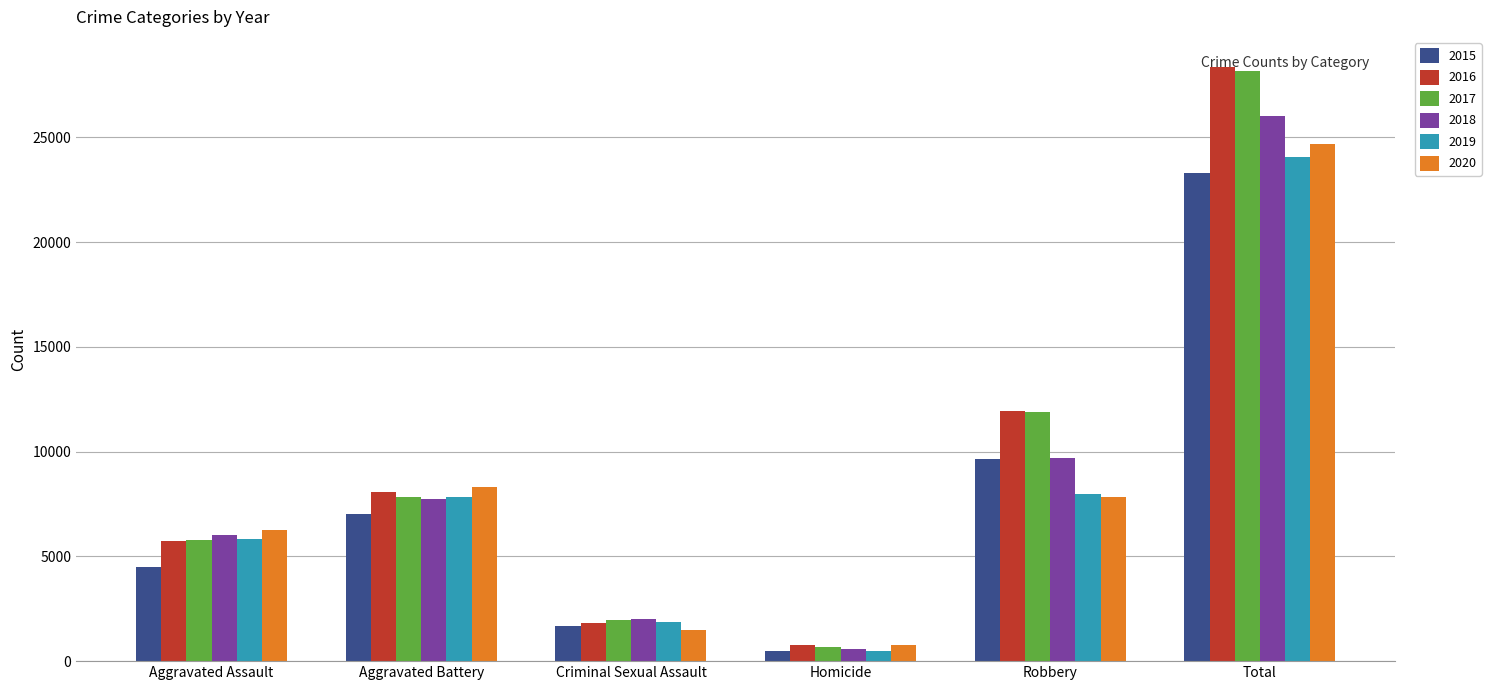

At how many categories does at least one series exceed 4872?

4